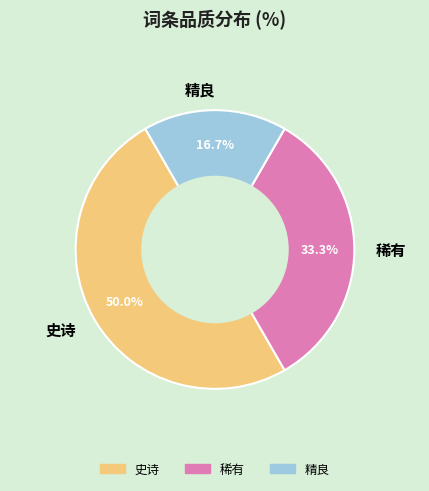

Which has a higher value, 精良 or 稀有?

稀有